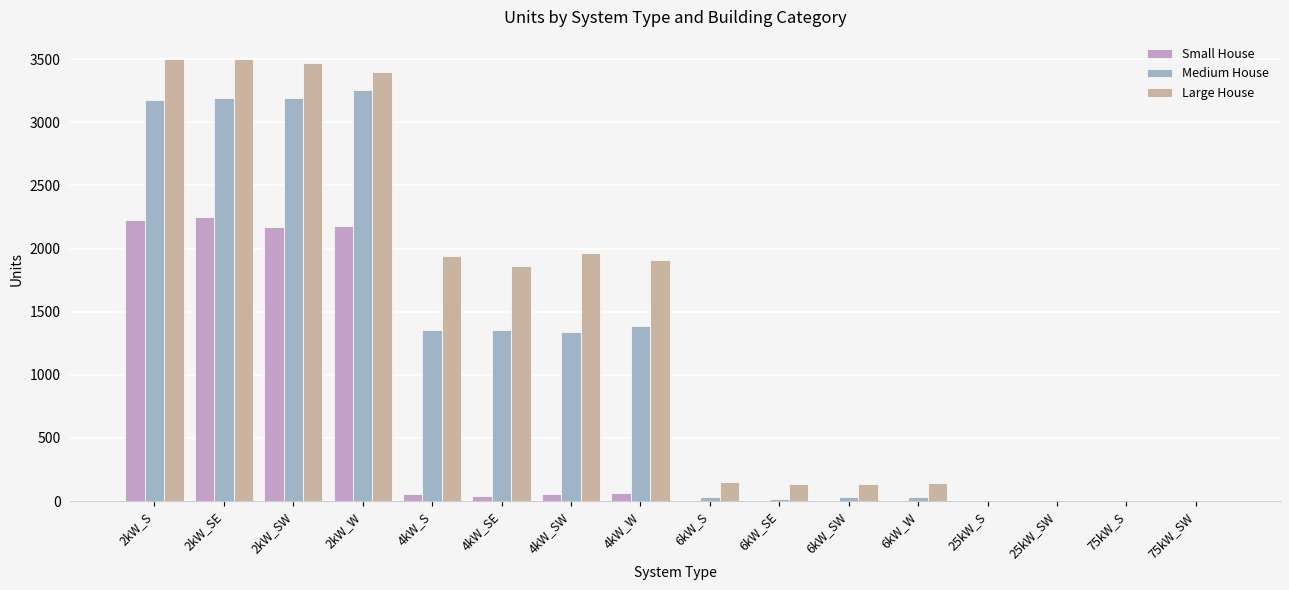

Count the number of data series in this chart.

3